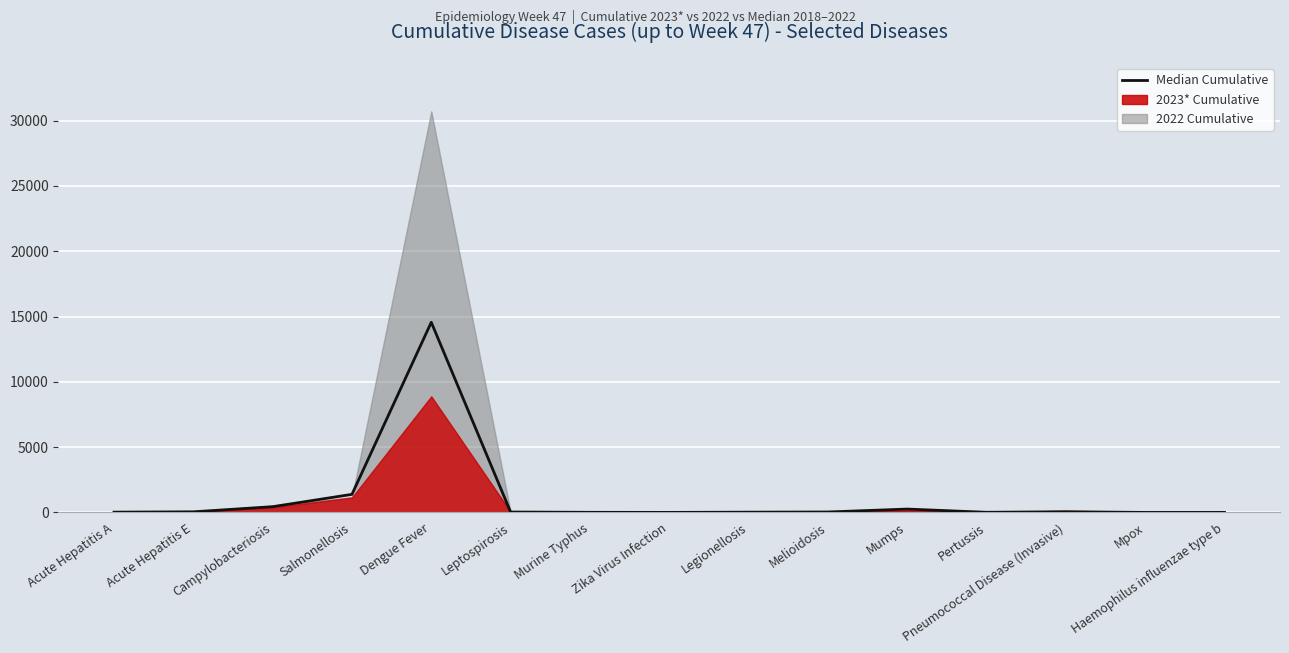

At which category does the data reach its first local valley?

Zika Virus Infection